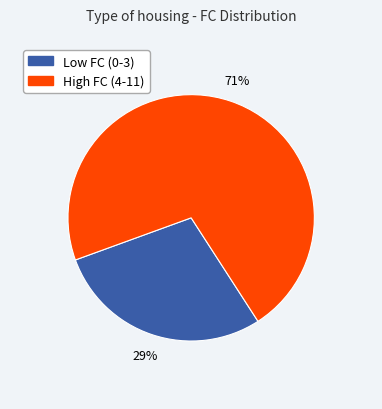

To the nearest percent, what is the average slice percentage?

50%